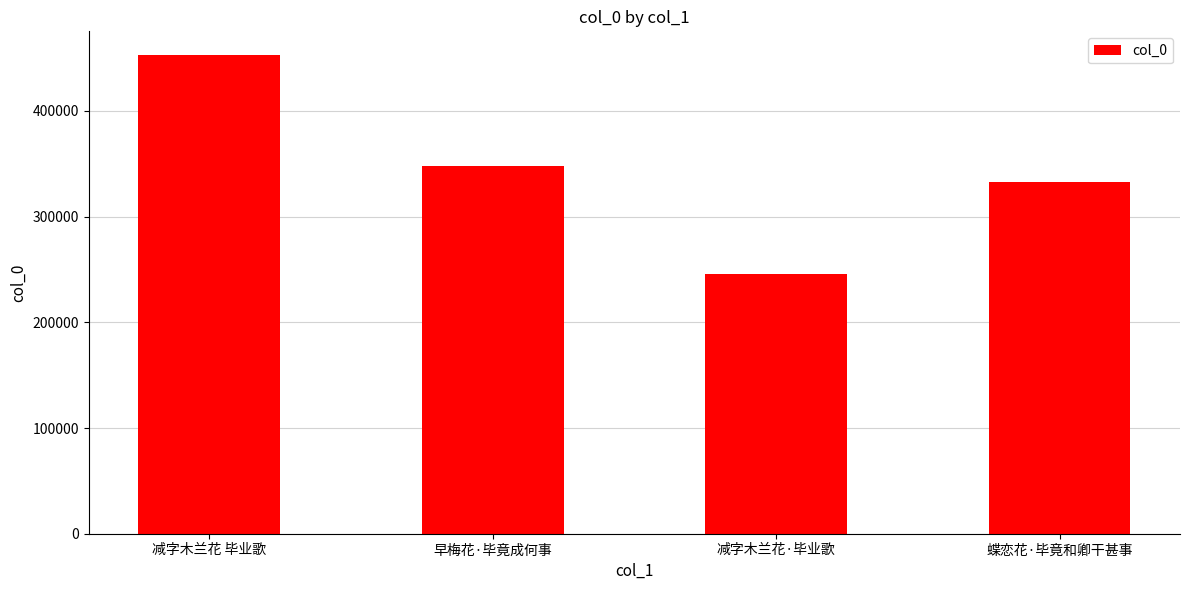

What is the minimum value shown in the chart?

246127